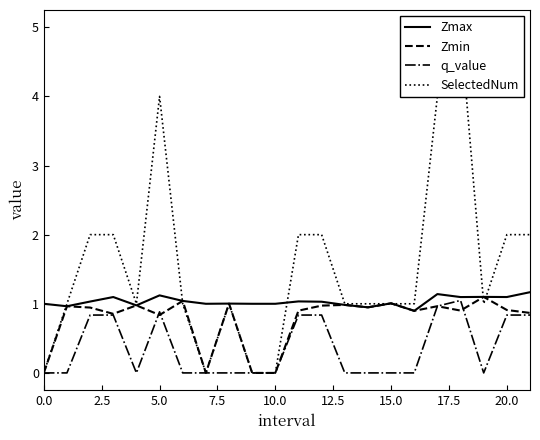

Reading left to right, extract all data points from this chart.

Zmax: 1.0	1.0	1.0	1.1	1.0	1.1	1.0	1.0	1.0	1.0	1.0	1.0	1.0	1.0	0.9	1.0	0.9	1.1	1.1	1.1	1.1	1.2
Zmin: 0.0	1.0	0.9	0.9	1.0	0.8	1.0	0.0	1.0	0.0	0.0	0.9	1.0	1.0	0.9	1.0	0.9	1.0	0.9	1.1	0.9	0.9
q_value: 0.0	-0.0	0.8	0.8	-0.0	0.9	-0.0	0.0	-0.0	0.0	0.0	0.8	0.8	-0.0	-0.0	-0.0	-0.0	1.0	1.0	-0.0	0.8	0.8
SelectedNum: 0.0	1.0	2.0	2.0	1.0	4.0	1.0	0.0	1.0	0.0	0.0	2.0	2.0	1.0	1.0	1.0	1.0	4.0	5.0	1.0	2.0	2.0